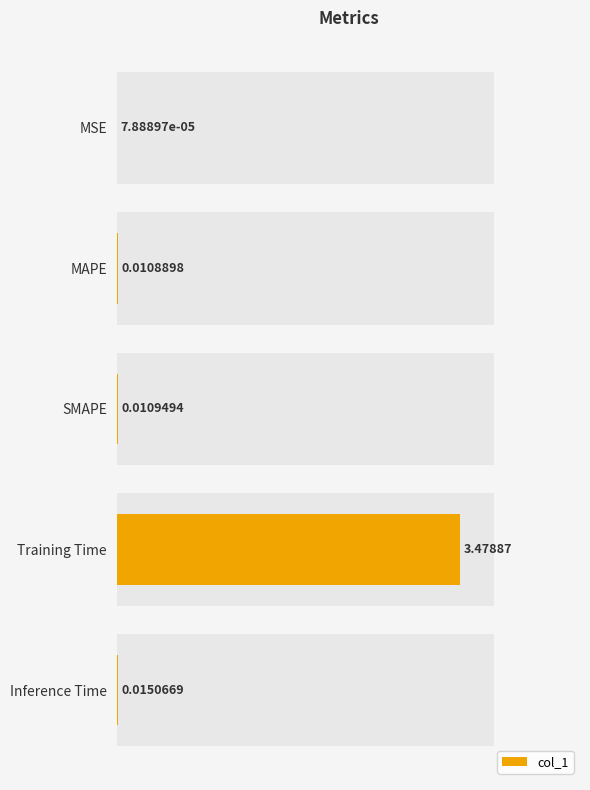

What is the sum of all values?

3.5